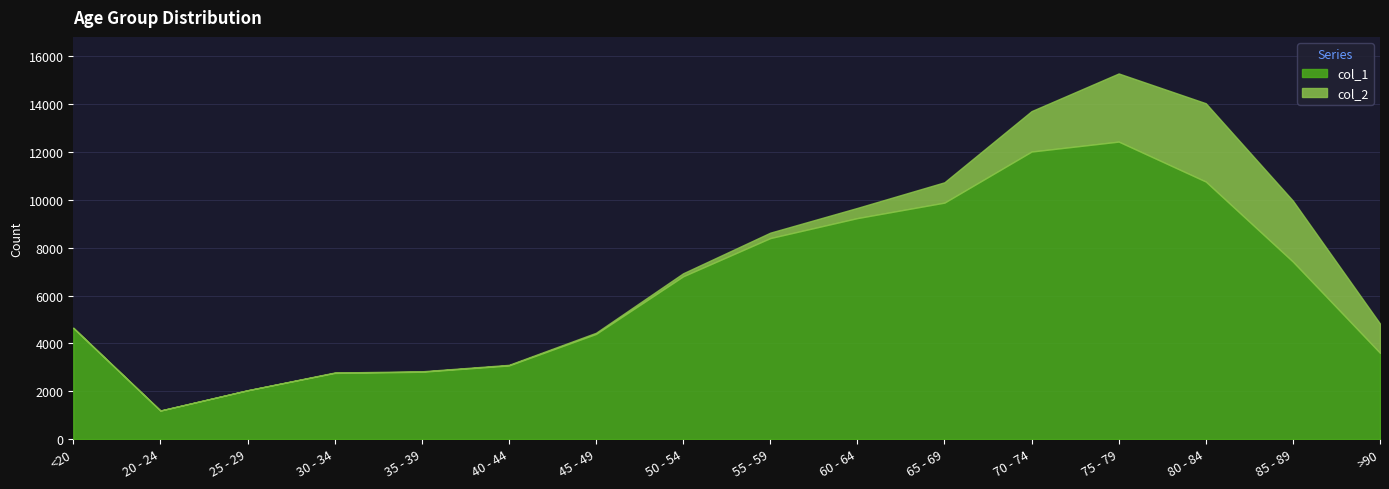

The value of col_1 at 70 - 74 is 7195. True or false?

False